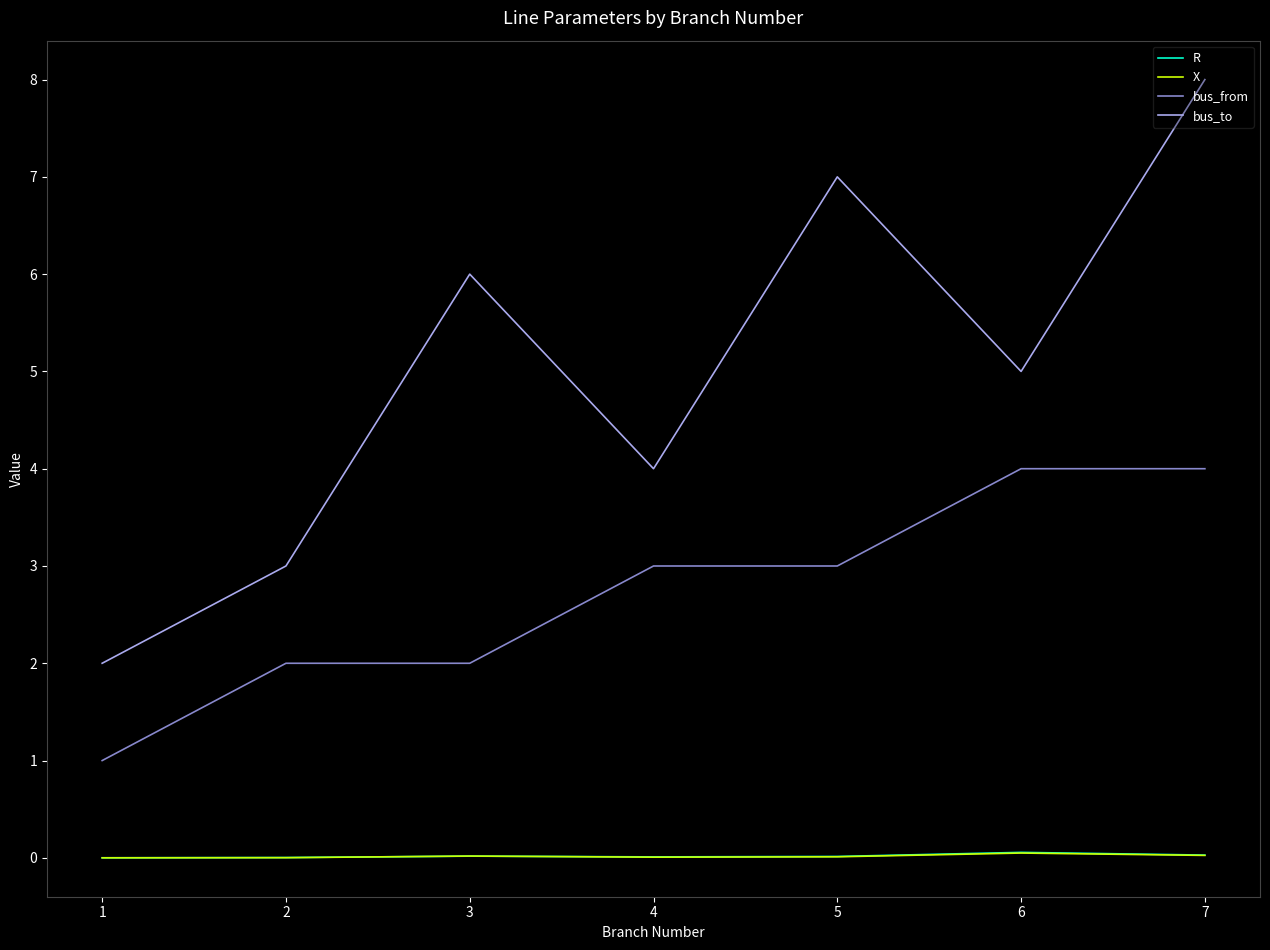

The X series shows 0.0 at 5. True or false?

True